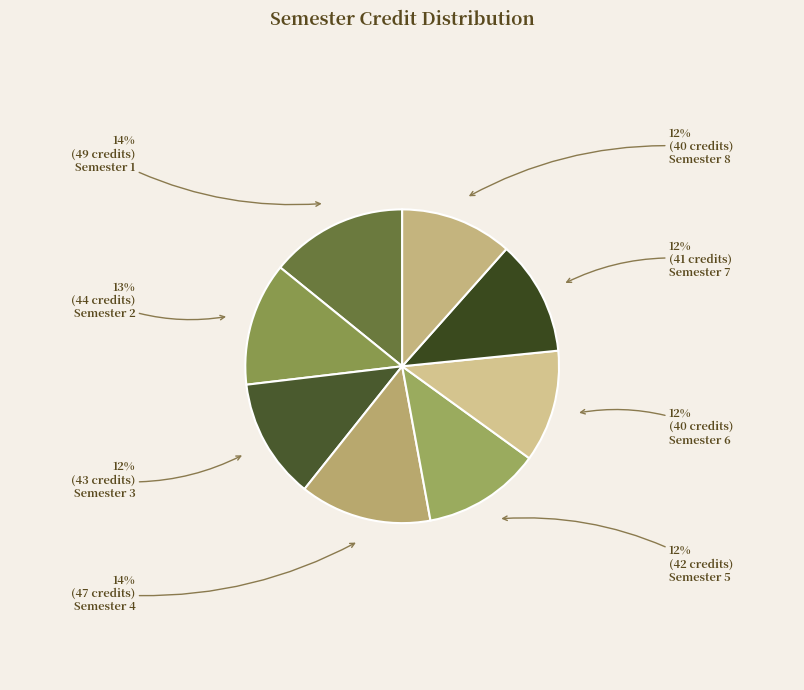

What is the ratio of the value at Semester 4 to the value at Semester 2?

1.1